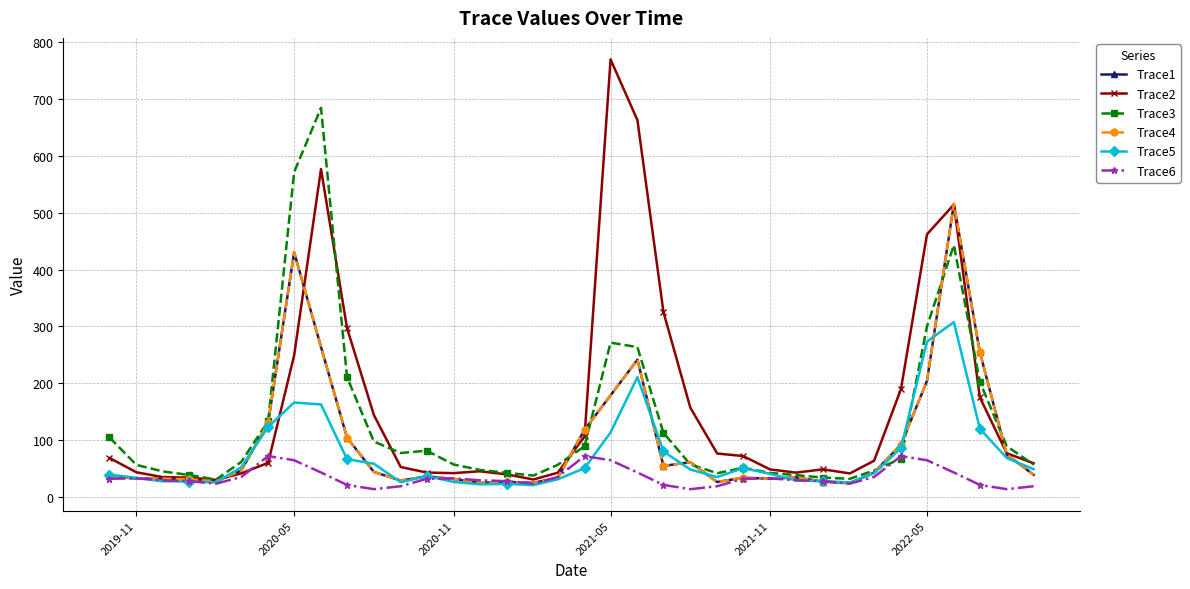

What is the average value of the Trace5 series?

73.1